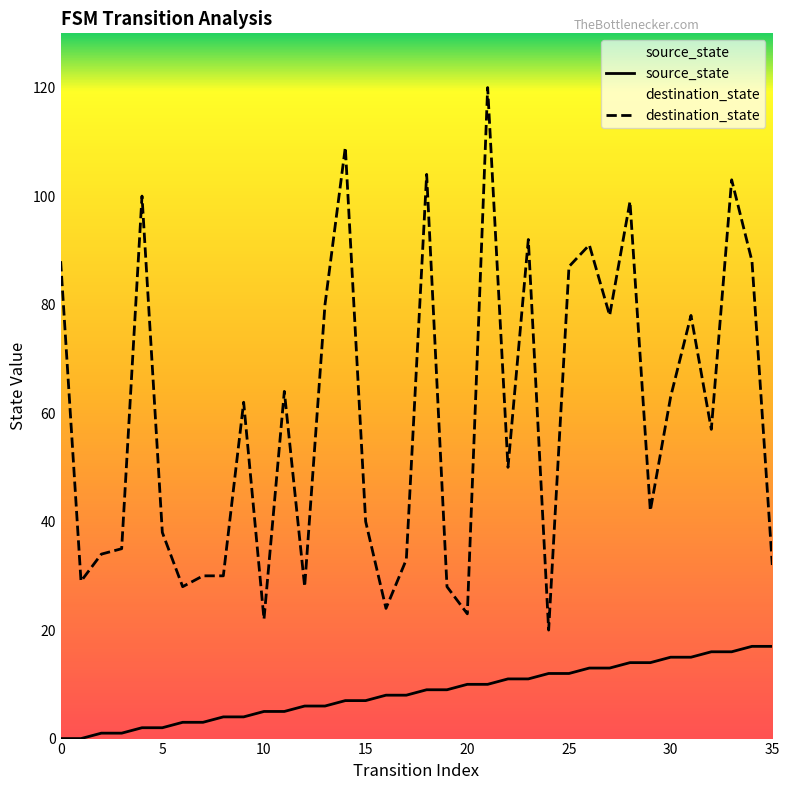

At which label does destination_state reach its minimum?

24